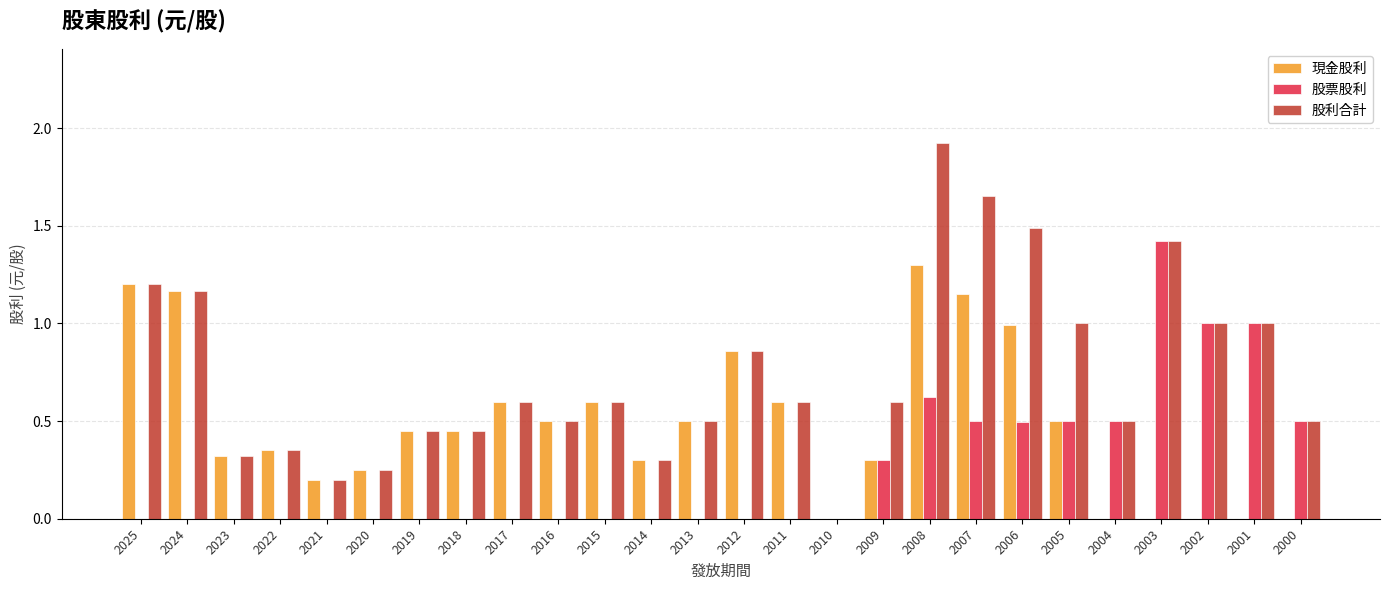

How many categories are shown in the chart?

26